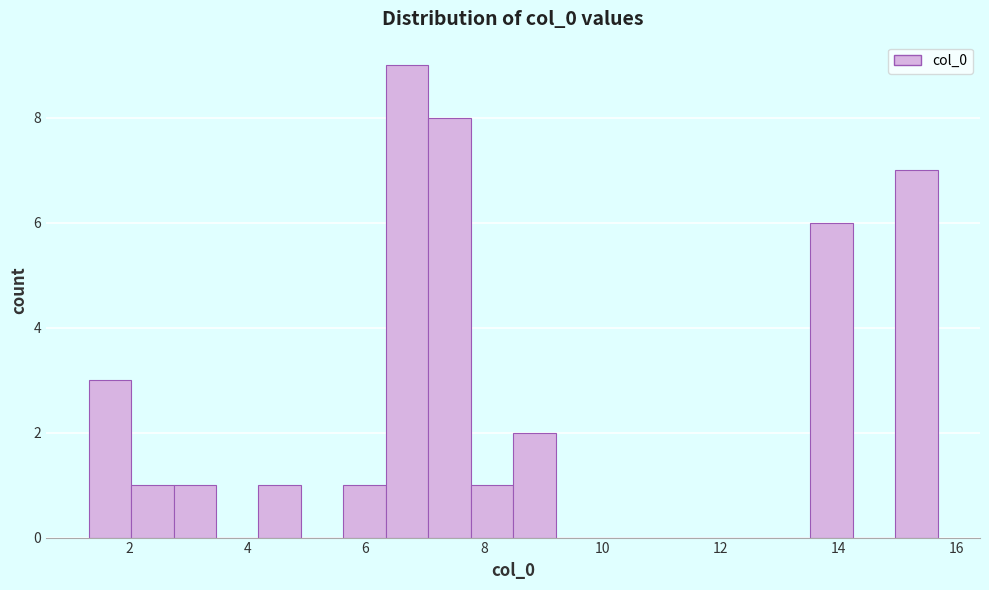

Read against the x-axis, roughly where is the centre of the tallest bar?

6.6